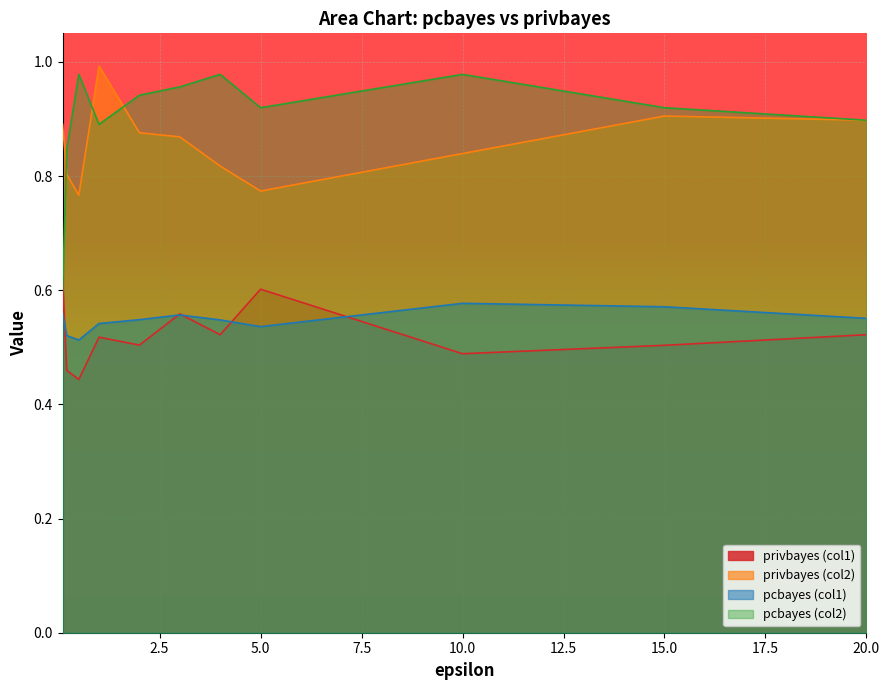

What is the sum of the privbayes (col1) values at 5 and 0.1?

1.2